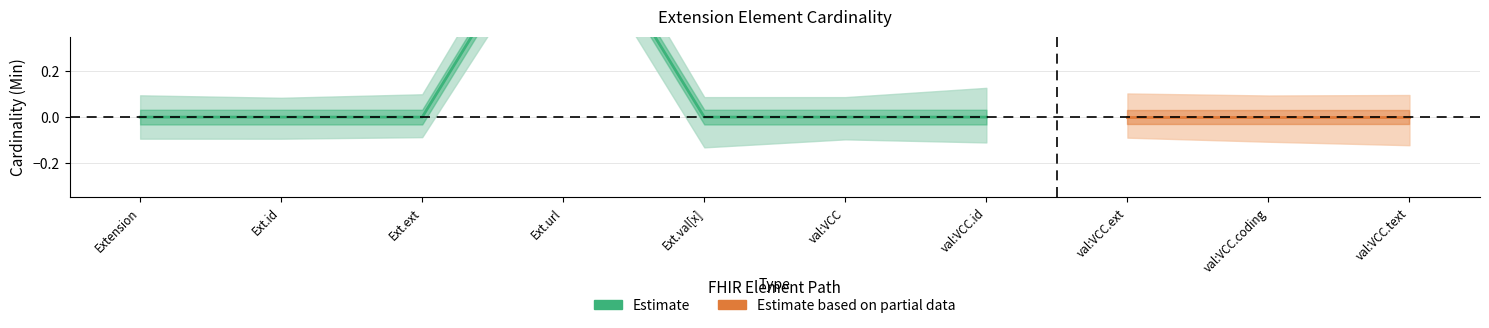

Reading left to right, transcribe all the data shown in this chart.

Min: Extension=0	Extension.id=0	Extension.extension=0	Extension.url=1	Extension.value[x]=0	Extension.value[x]:valueCodeableConcept=0	Extension.value[x]:valueCodeableConcept.id=0	Extension.value[x]:valueCodeableConcept.extension=0	Extension.value[x]:valueCodeableConcept.coding=0	Extension.value[x]:valueCodeableConcept.text=0
Base Min: Extension=0	Extension.id=0	Extension.extension=0	Extension.url=1	Extension.value[x]=0	Extension.value[x]:valueCodeableConcept=0	Extension.value[x]:valueCodeableConcept.id=0	Extension.value[x]:valueCodeableConcept.extension=0	Extension.value[x]:valueCodeableConcept.coding=0	Extension.value[x]:valueCodeableConcept.text=0